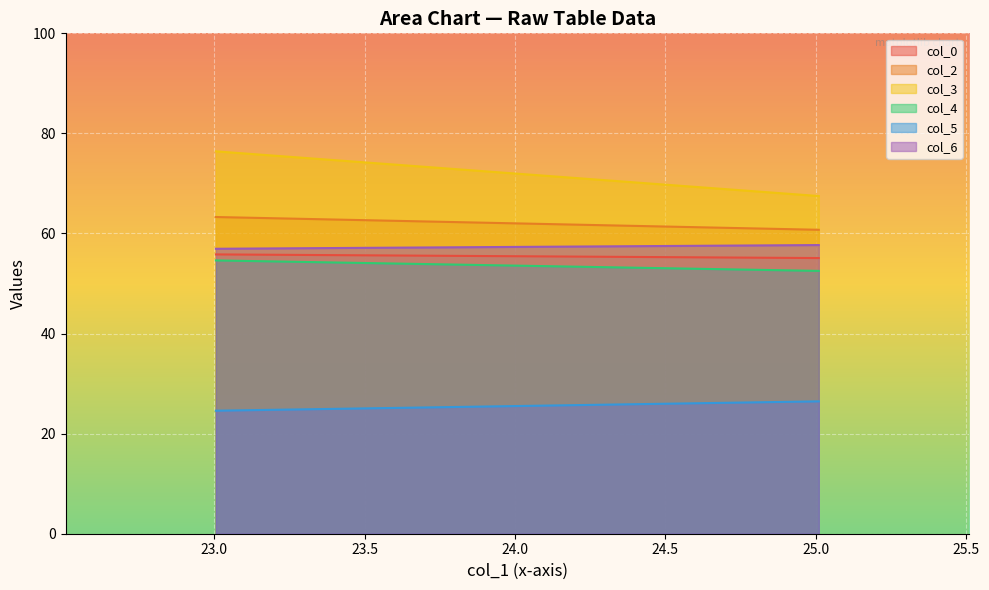

True or false: col_6 has a value of 17.2 at 25.01041667.

False